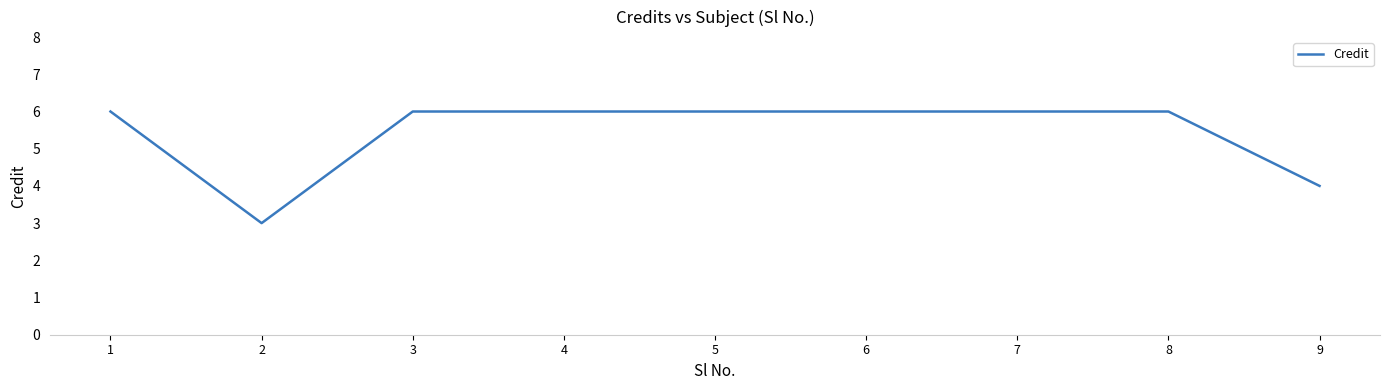

What is the change in value from 2 to 6?

+3